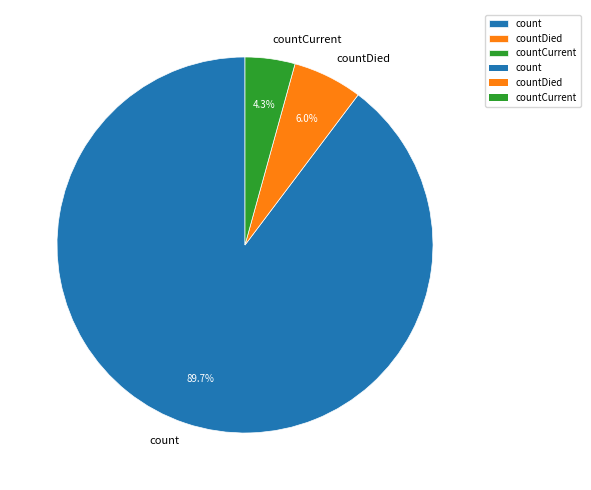

What is the ratio of the value at count to the value at countCurrent?

20.9